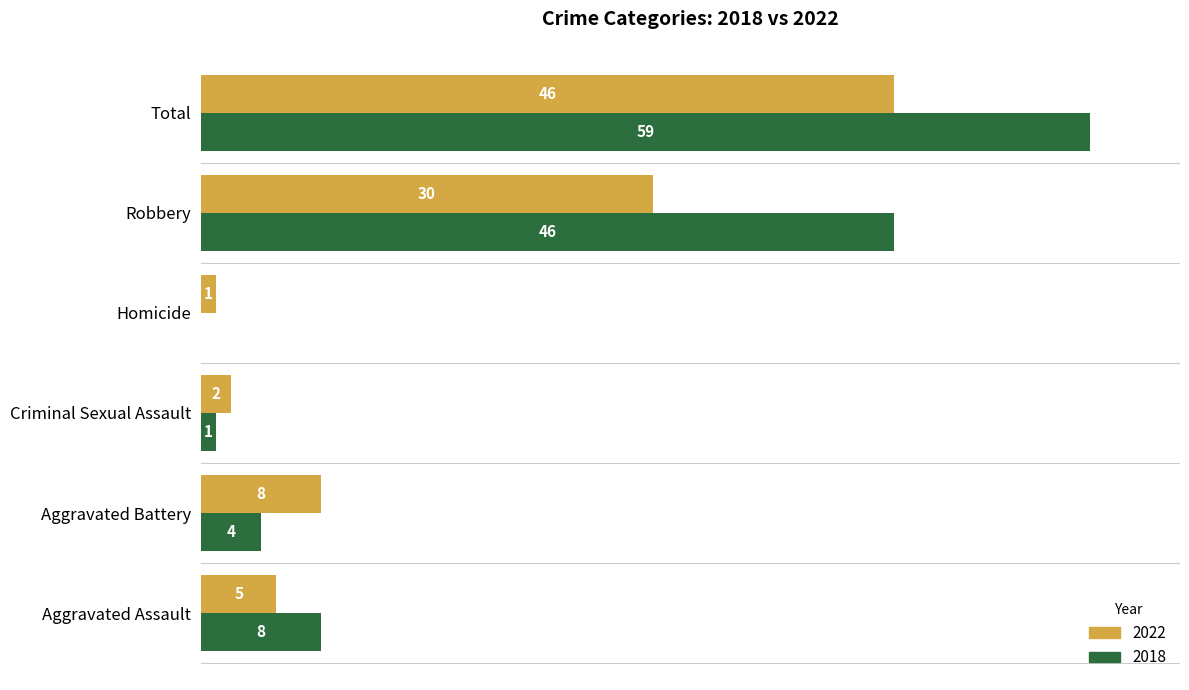

Is the value of 2022 at Robbery greater than the value of 2018 at Aggravated Assault?

Yes